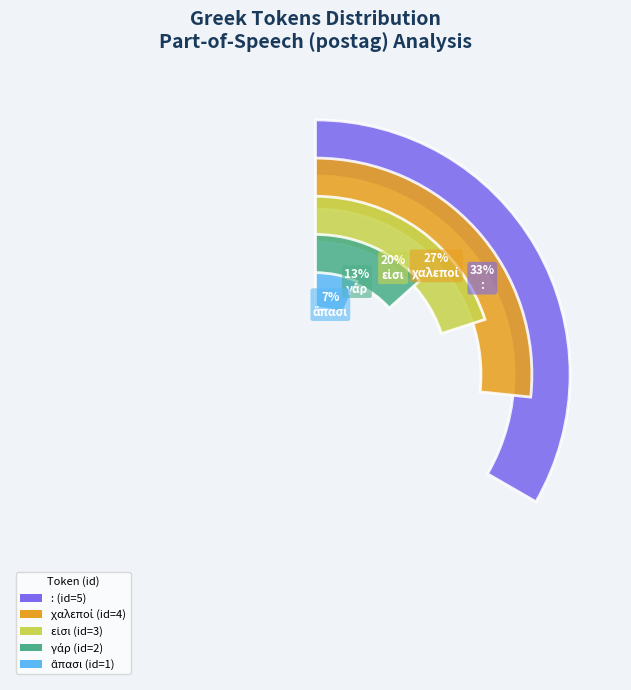

Which slice is the smallest?

ἅπασι